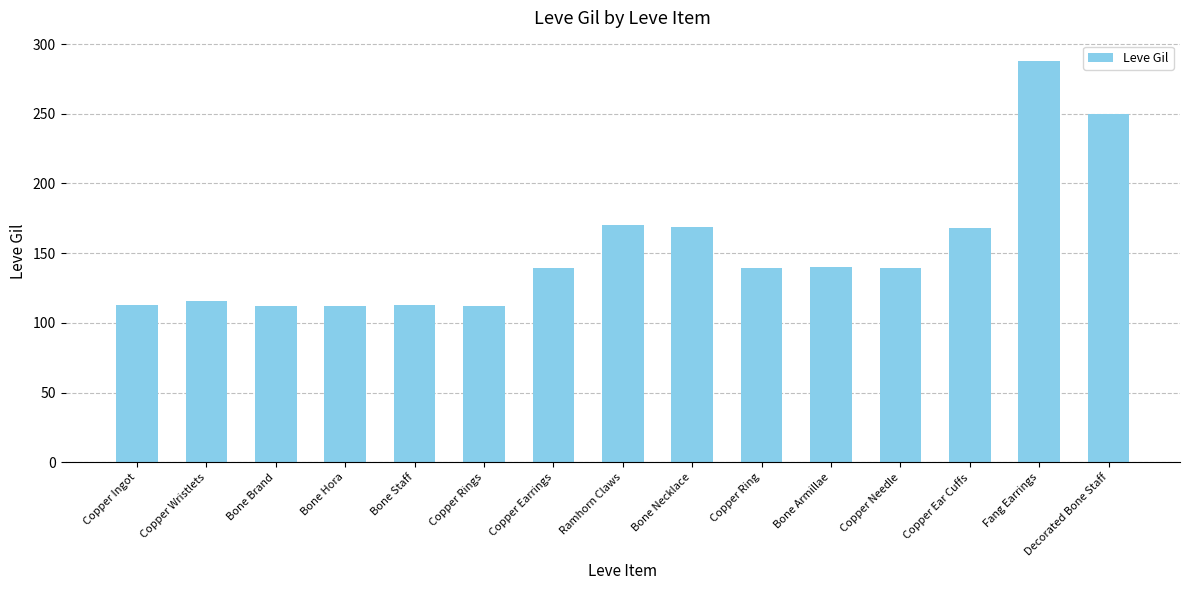

Is it true that the value at Decorated Bone Staff is 250?

True